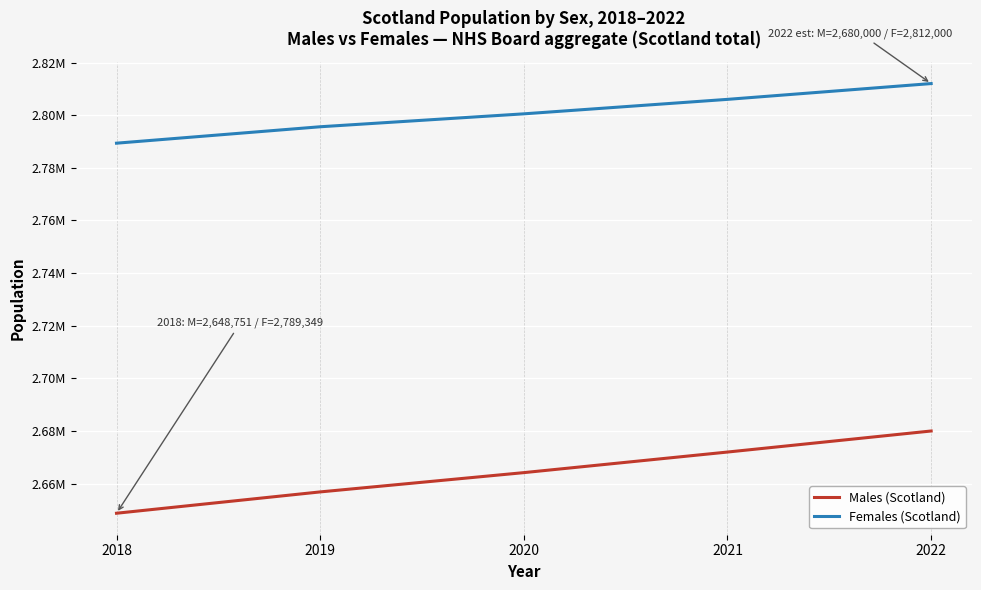

The value of Males (Scotland) at 2021 is 2672000. True or false?

True